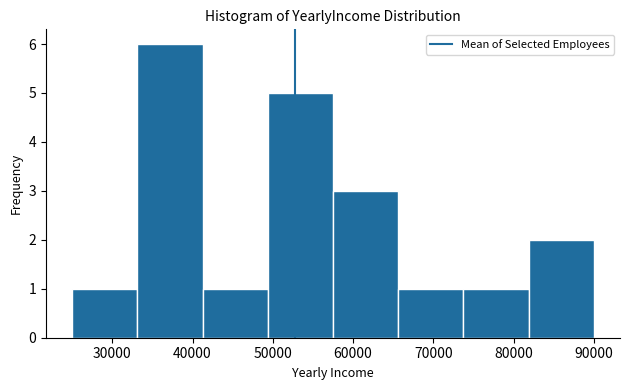

Reading left to right, list every bar in this chart as the range it spans on the x-axis followed by its height. Neither the bar edges nor the heights are printed on the chart, so give them approximately, as read against the axes.

25000 to 33000: 1
33000 to 41000: 6
41000 to 49000: 1
49000 to 58000: 5
58000 to 66000: 3
66000 to 74000: 1
74000 to 82000: 1
82000 to 90000: 2